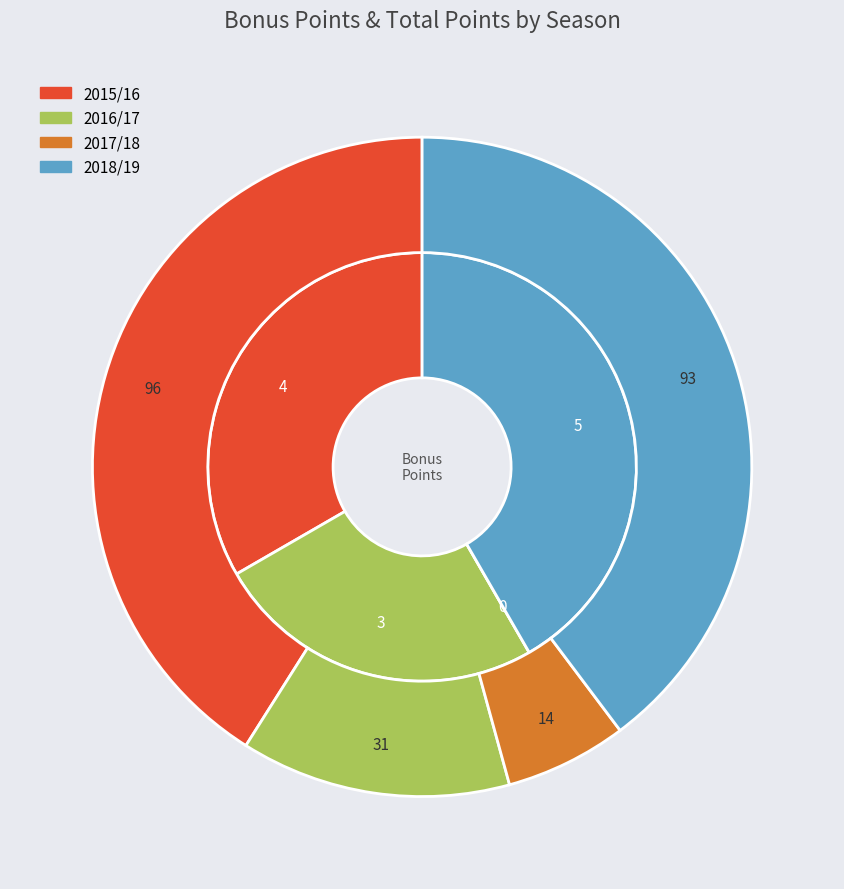

What percentage is the 2018/19 (assists=0) slice, to the nearest percent?

42%